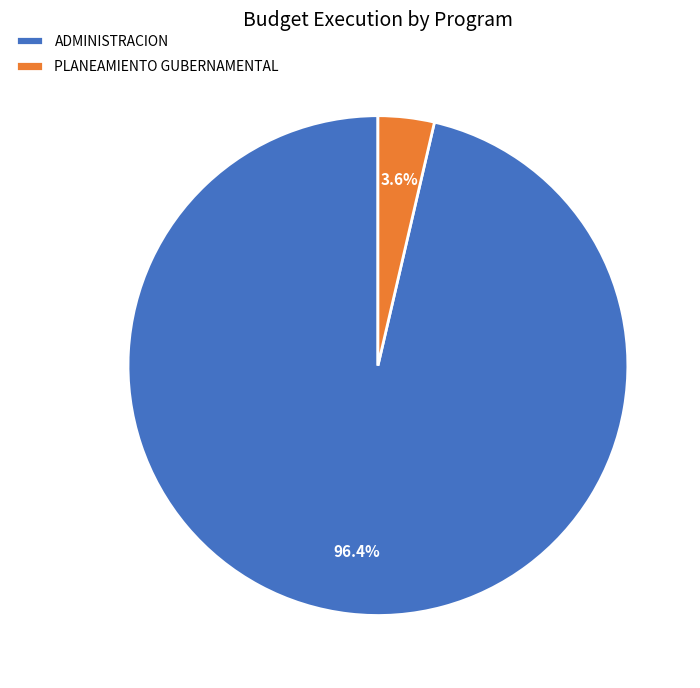

Combined, do PLANEAMIENTO GUBERNAMENTAL and ADMINISTRACION account for over 50%?

Yes